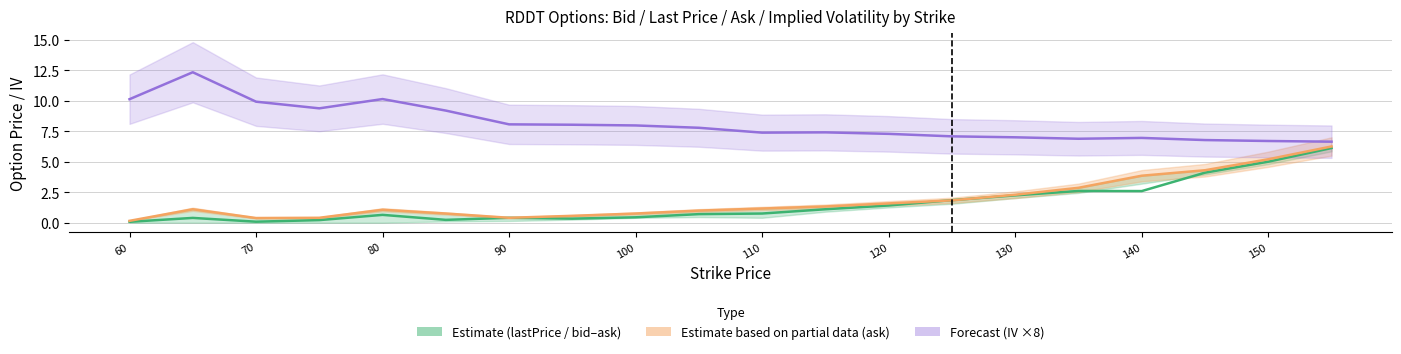

What is the difference between the maximum and minimum values in the ask series?

6.1